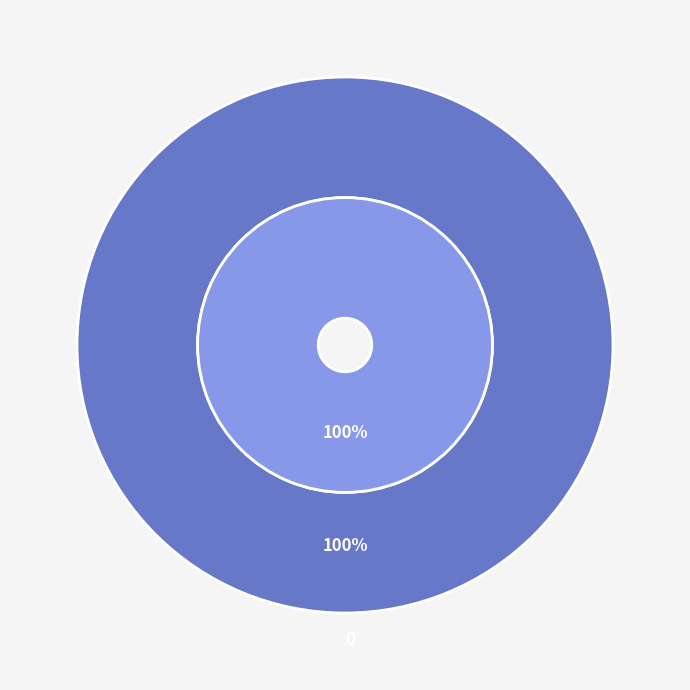

How many segments does this pie chart have?

2